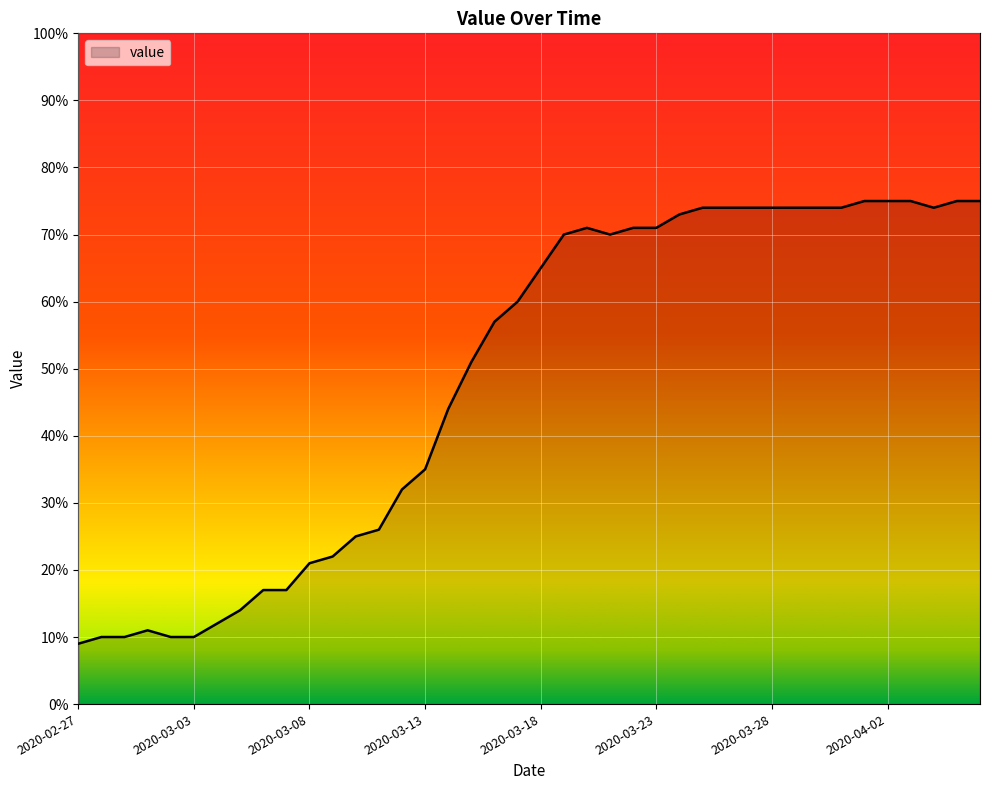

What is the greatest value displayed?

75